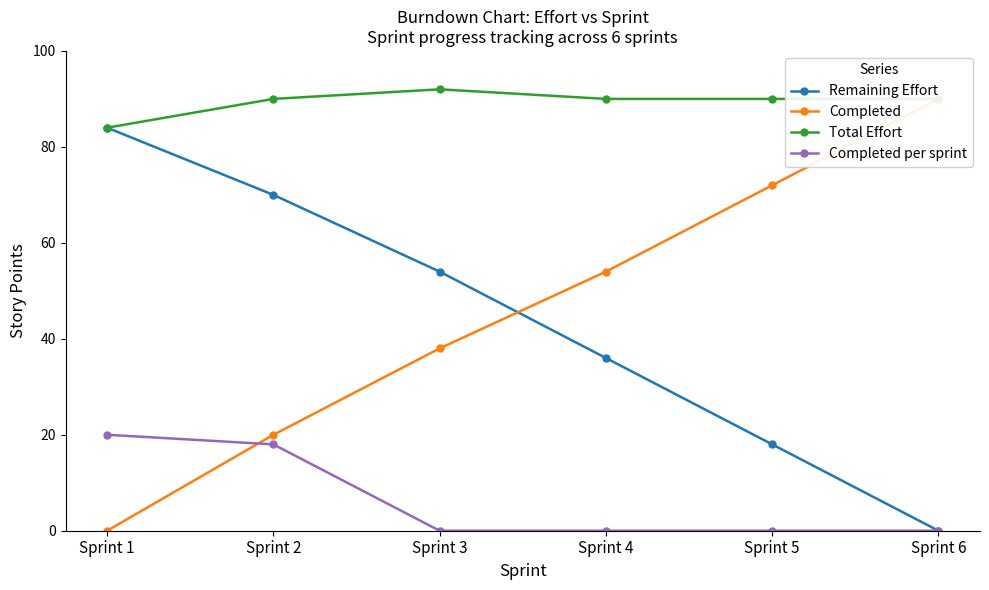

What is the highest value of the Completed series?

90